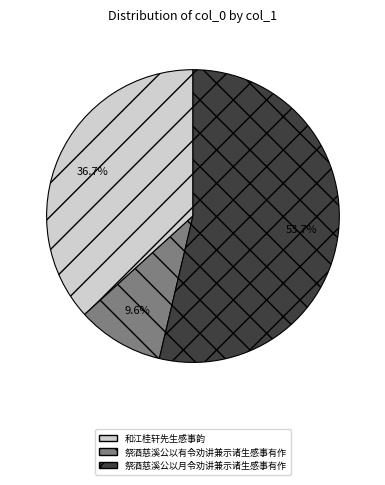

What is the smallest slice in the pie chart?

祭酒慈溪公以有令劝讲兼示诸生感事有作